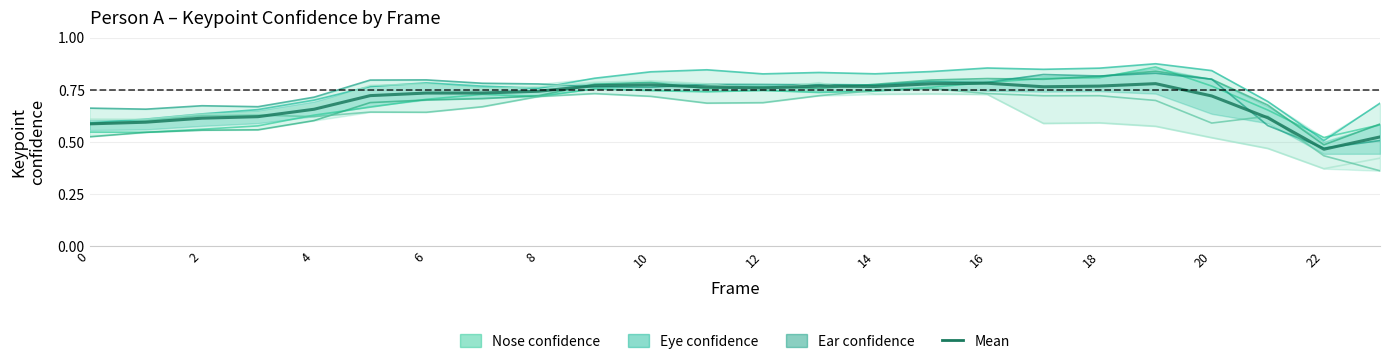

What is the value of the a_right_eye_confidence point at the 22nd from the left?

0.7